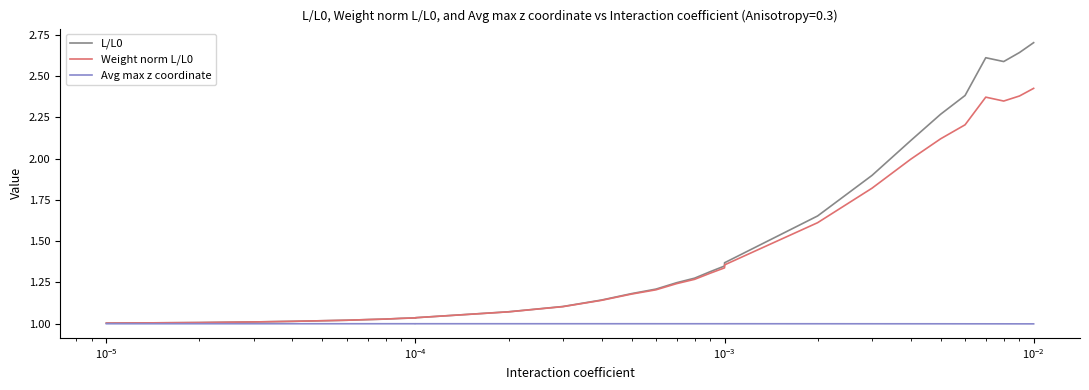

Count the number of categories in the chart.

30